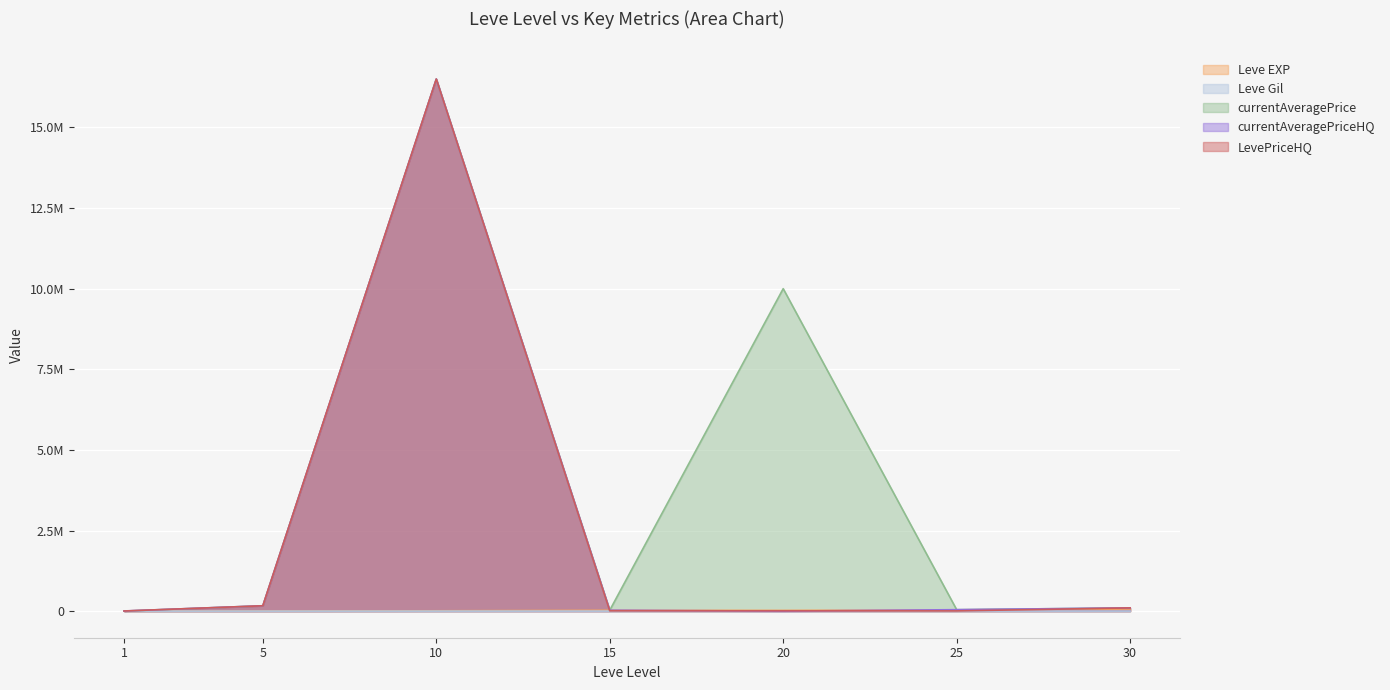

What is the value of the currentAveragePrice point at the 3rd from the left?

16500500.0